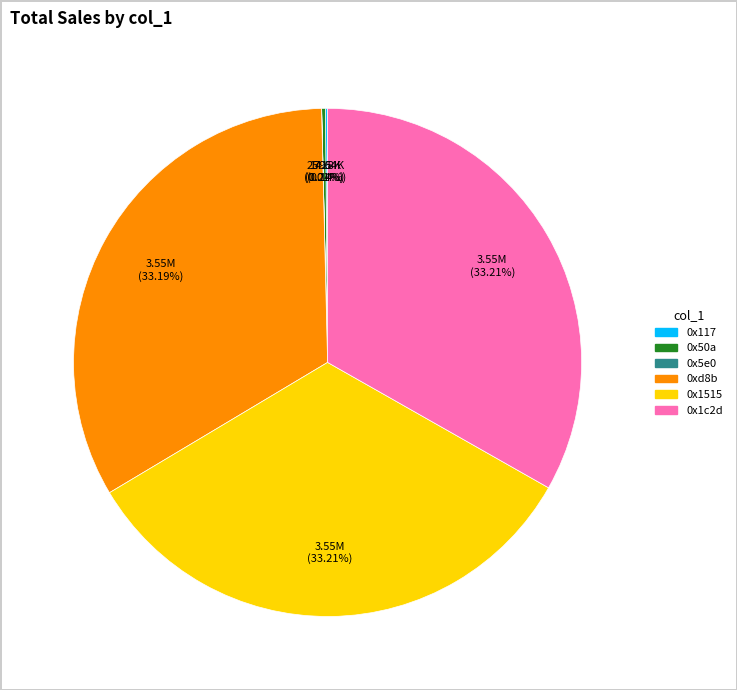

Does 0x1c2d represent more than half of the total?

No